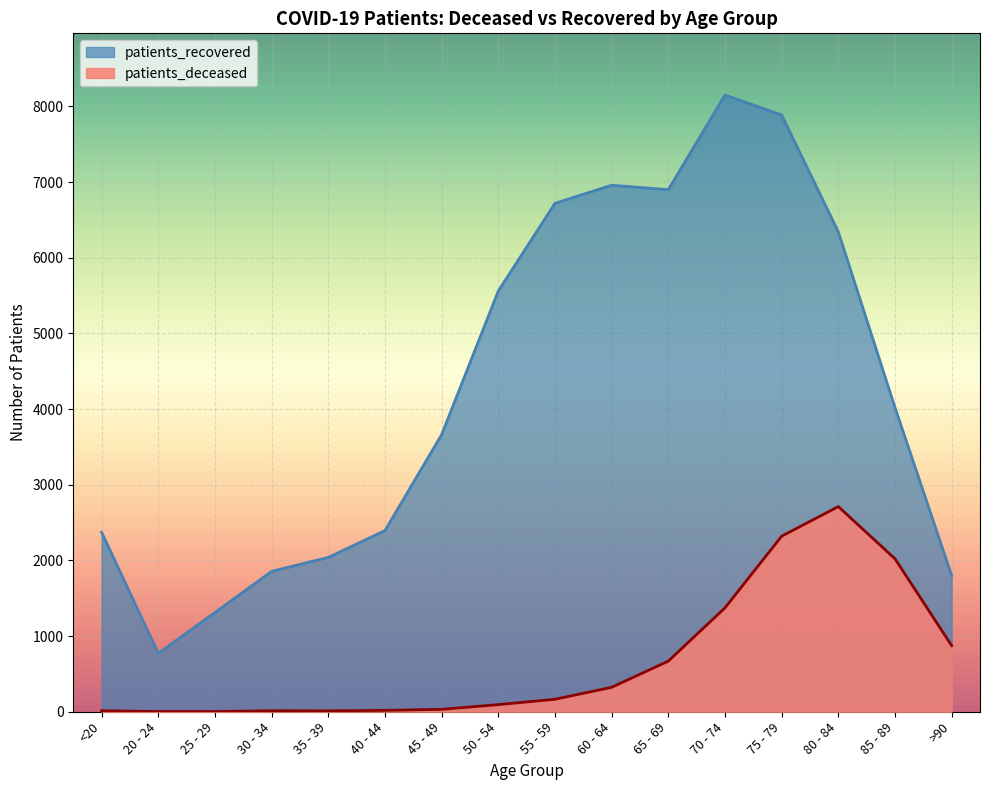

Rank the categories by patients_deceased value from lowest to highest.

20 - 24, 25 - 29, 35 - 39, <20, 30 - 34, 40 - 44, 45 - 49, 50 - 54, 55 - 59, 60 - 64, 65 - 69, >90, 70 - 74, 85 - 89, 75 - 79, 80 - 84